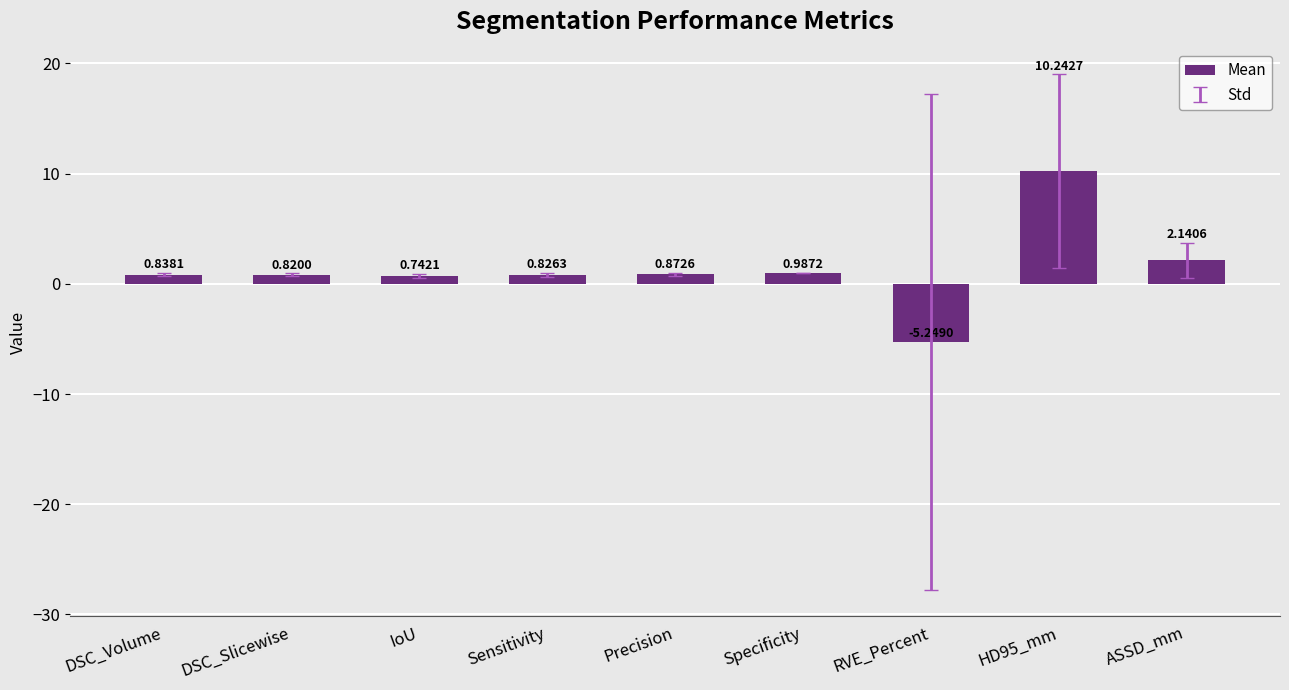

What is the label of the 3rd bar from the right?

RVE_Percent